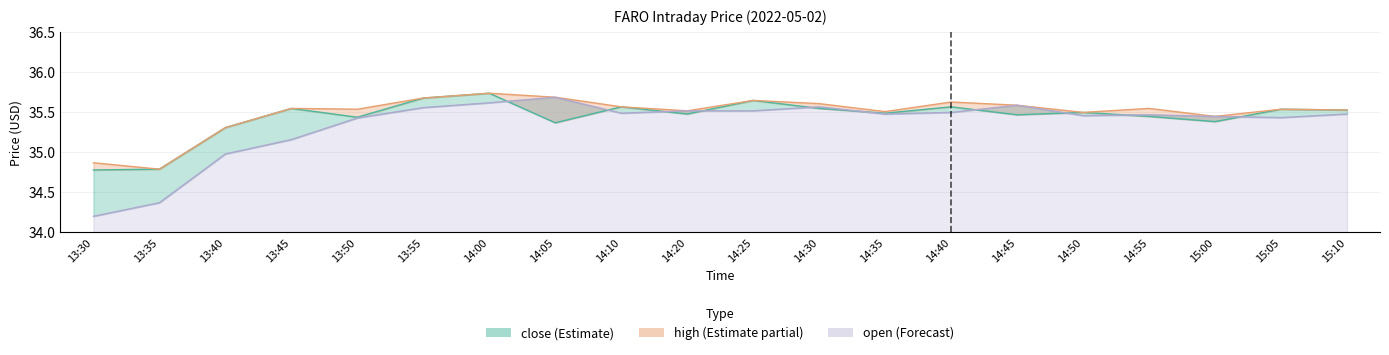

Which series changed the most between 13:45 and 15:05?

open